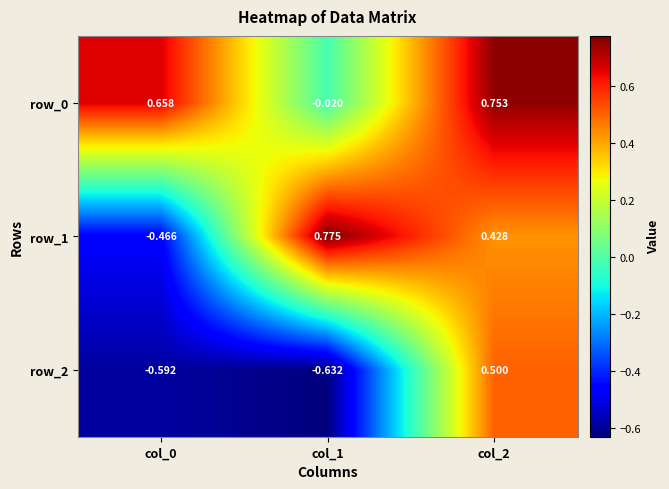

How many series are shown in this chart?

3